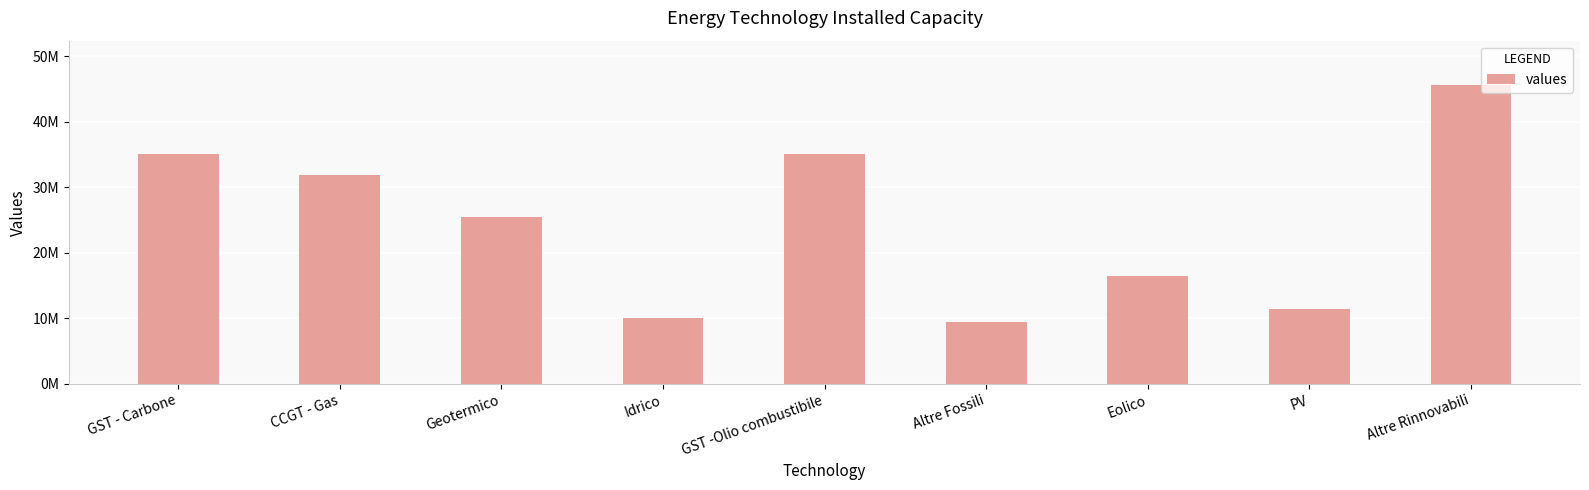

Are the bars horizontal?

No